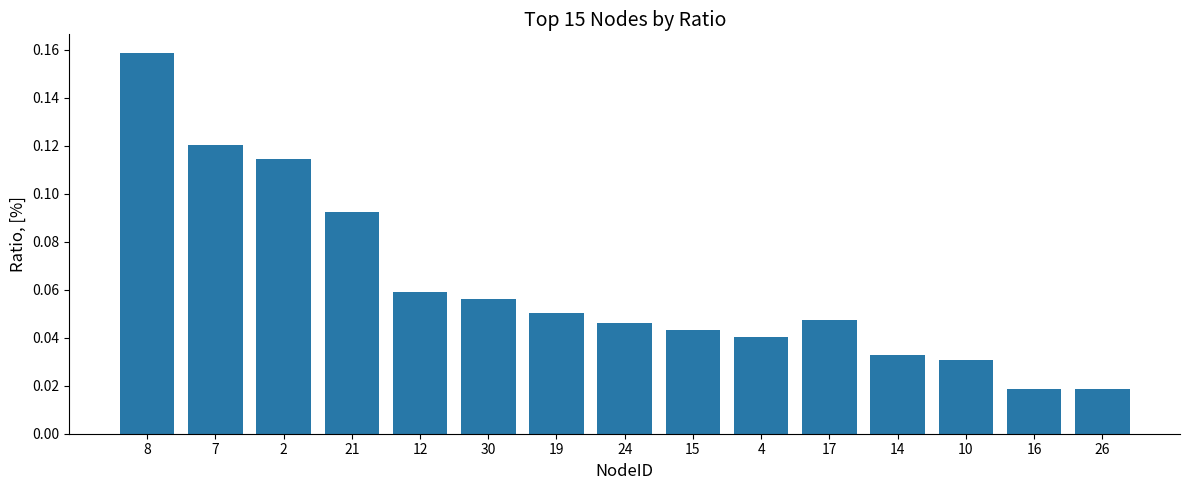

Which has a higher value, 30 or 21?

21